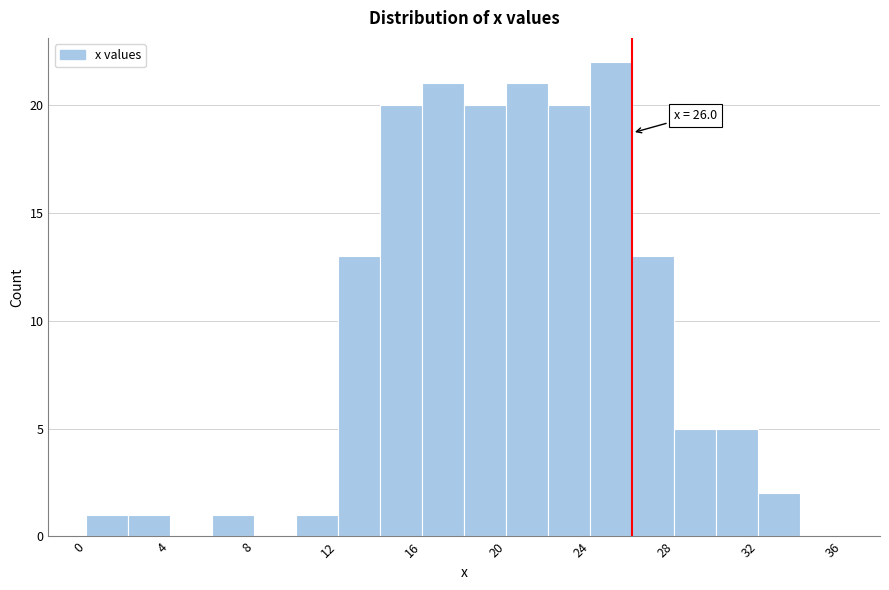

Which range on the x-axis has the tallest bar?

24 to 26